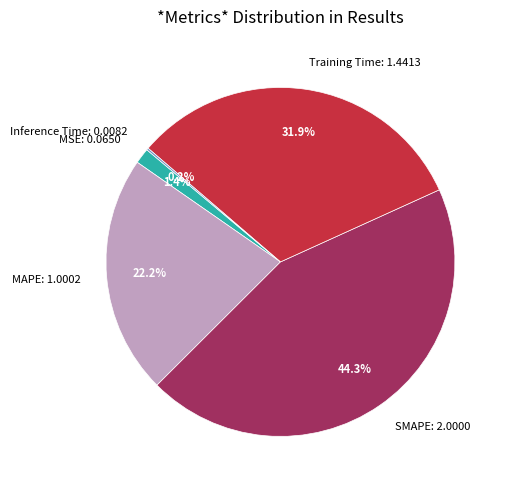

To the nearest percent, what is the difference between the largest and smallest slice percentages?

44%